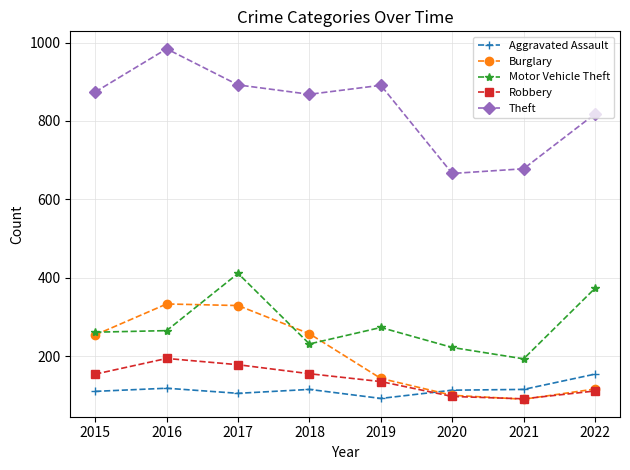

True or false: Theft and Burglary cross at least once.

False